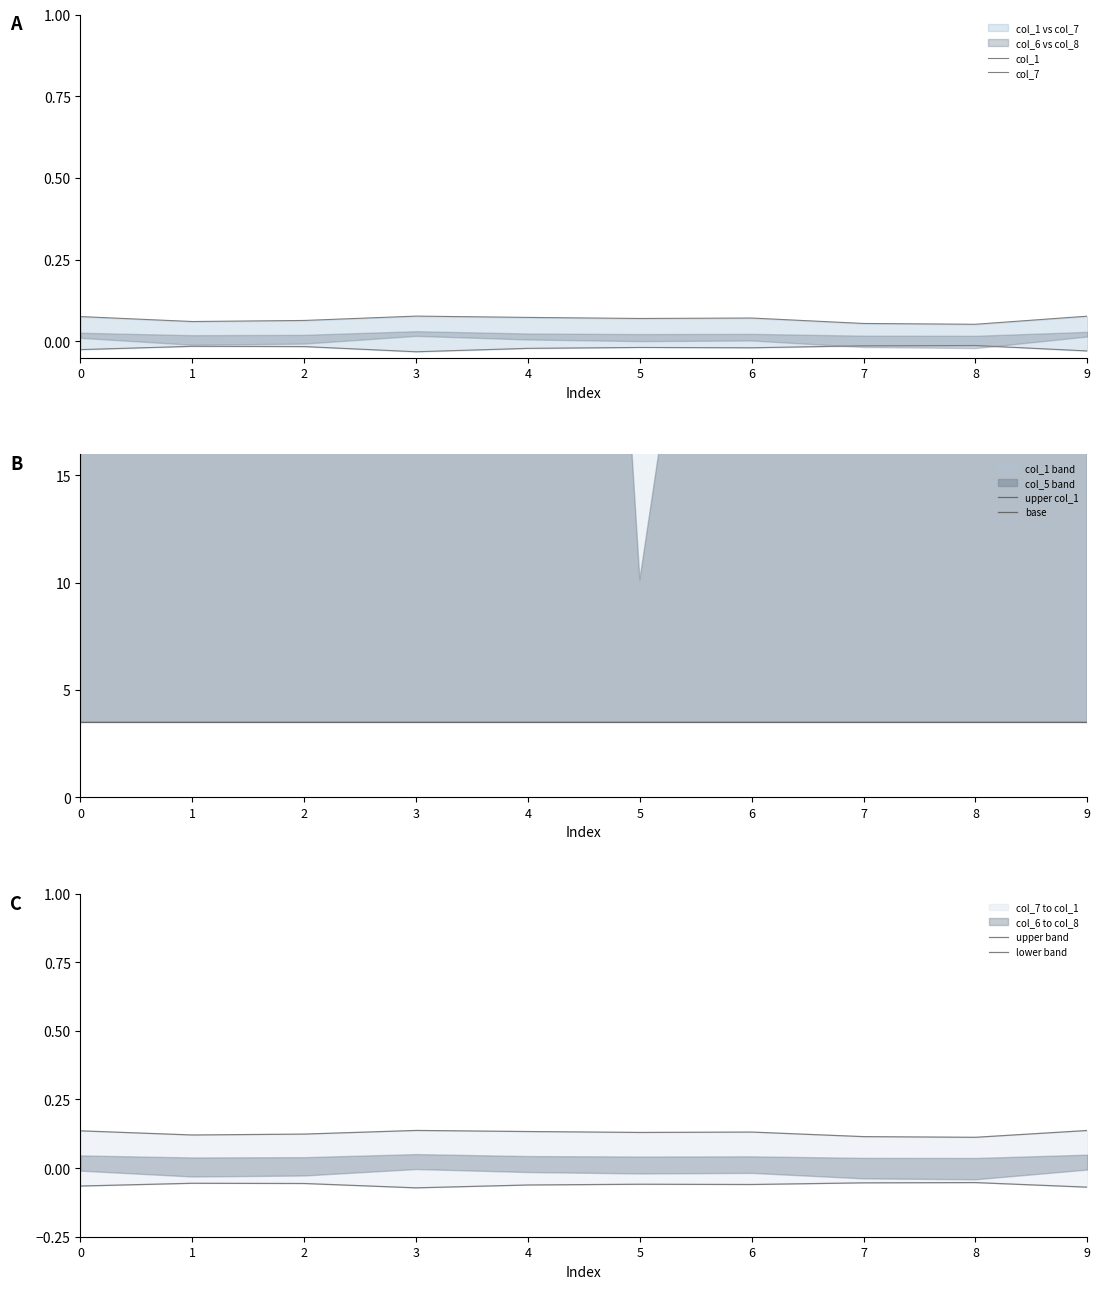

Is the value of col_7 at 9 greater than the value of lower band at 7?

Yes